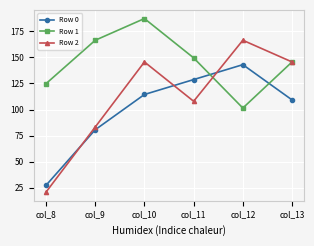

Is this an area chart (filled region under the line)?

No